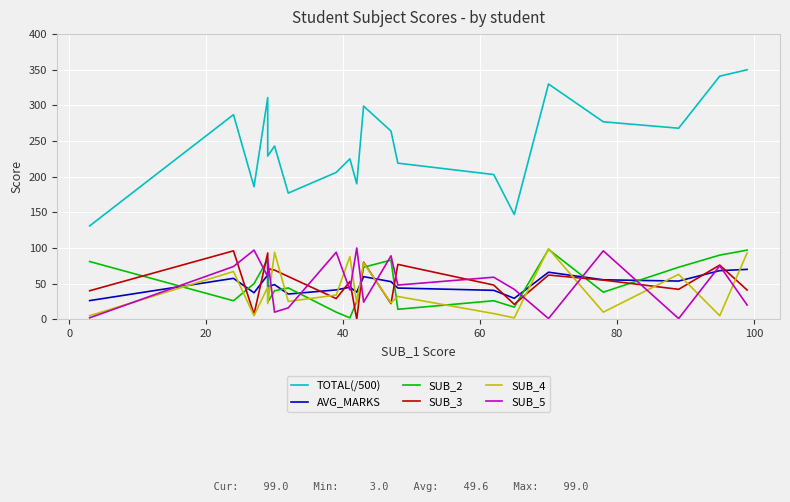

What is the sum of all SUB_4 values?

822.0